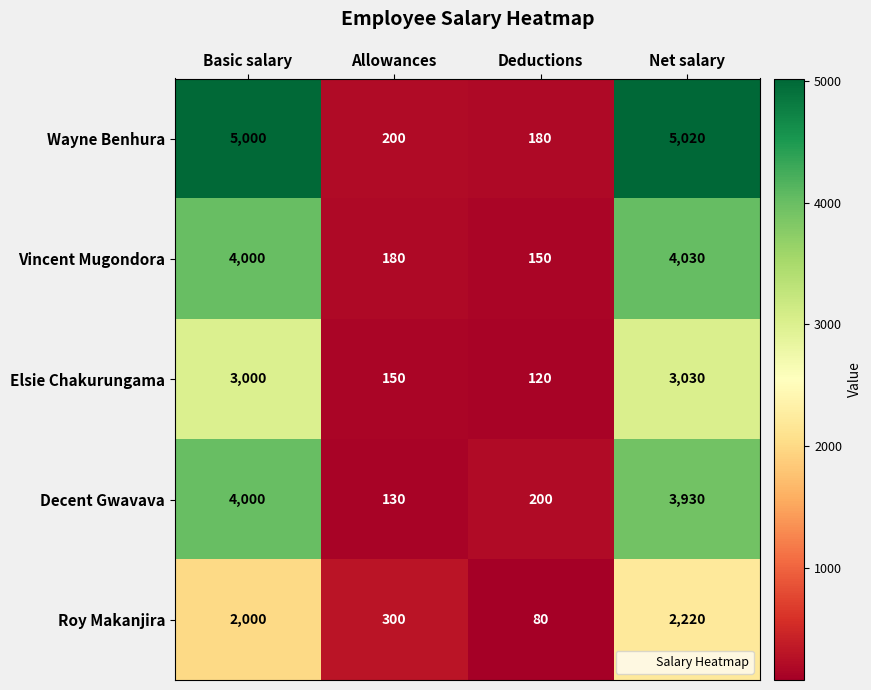

What value does the Vincent Mugondora series have at Deductions, to the nearest 10?

150